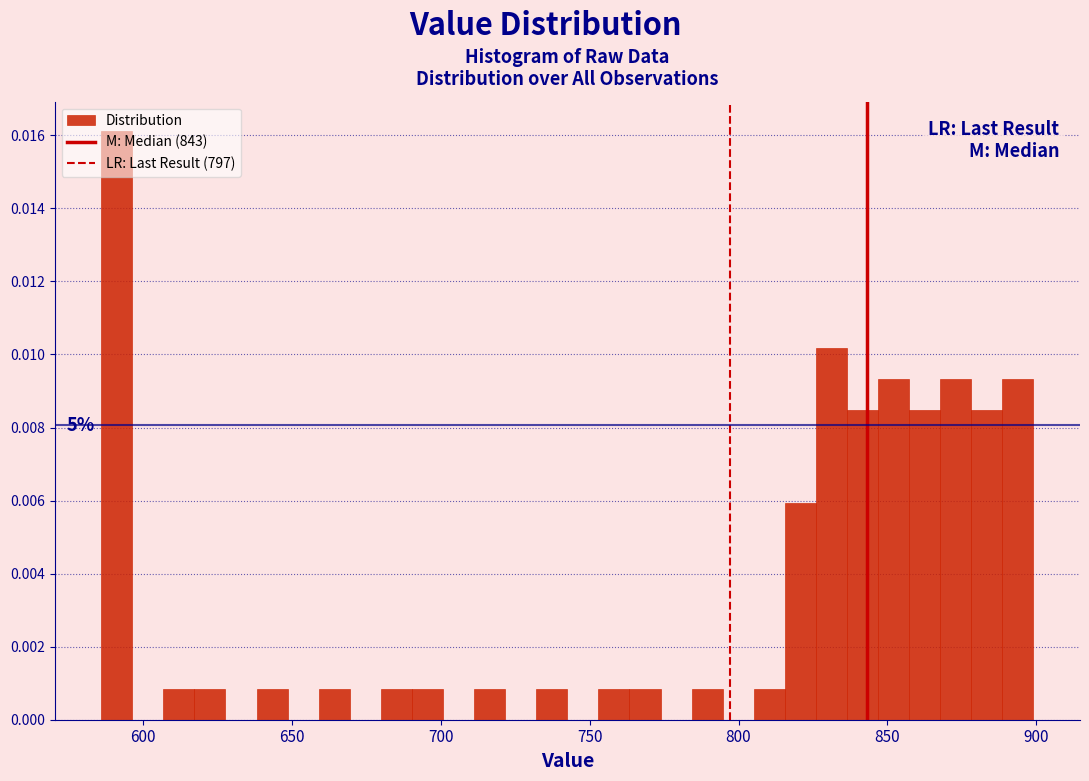

Read against the x-axis, roughly where is the centre of the tallest bar?

590